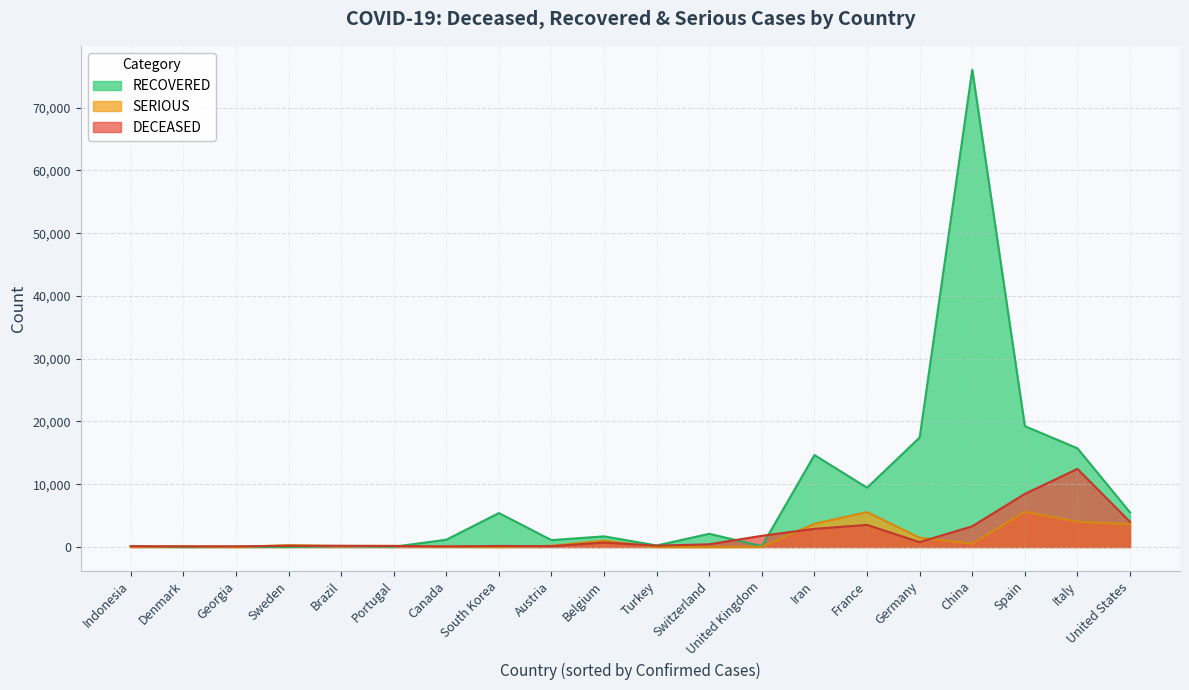

Count the number of data series in this chart.

3